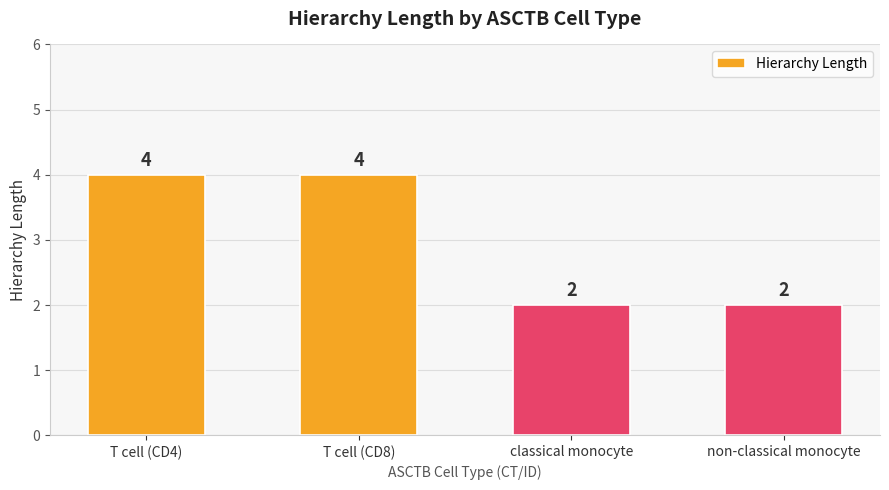

What is the ratio of the value at T cell (CD4) to the value at T cell (CD8)?

1.0